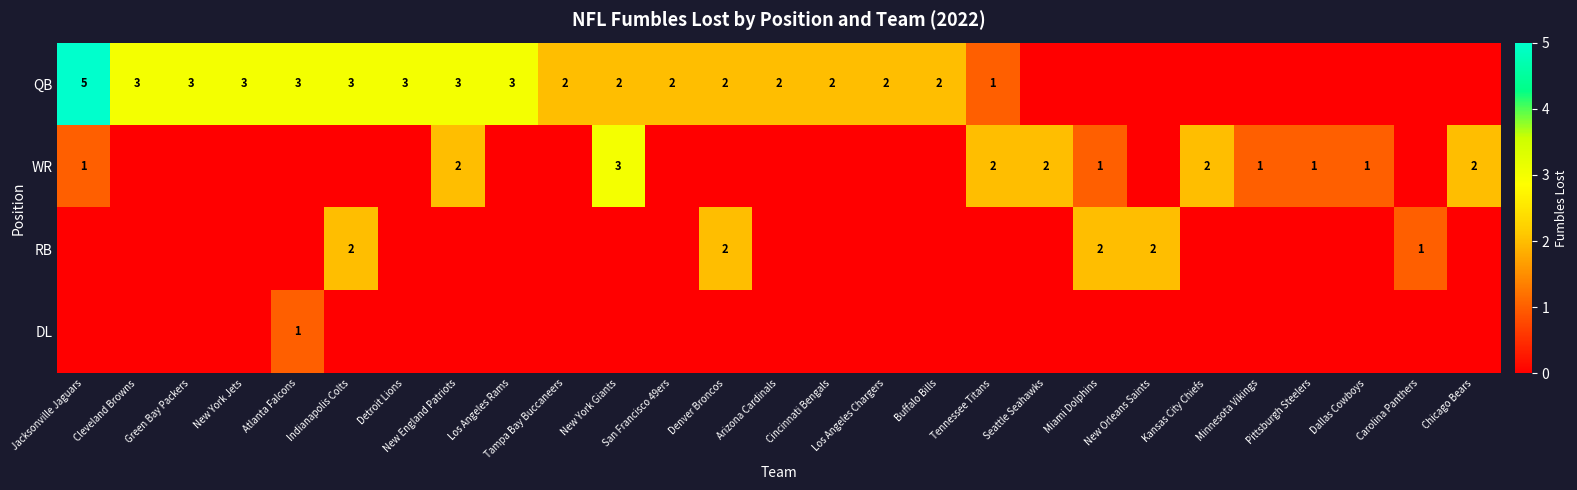

True or false: WR has a value of 1 at Kansas City Chiefs.

False